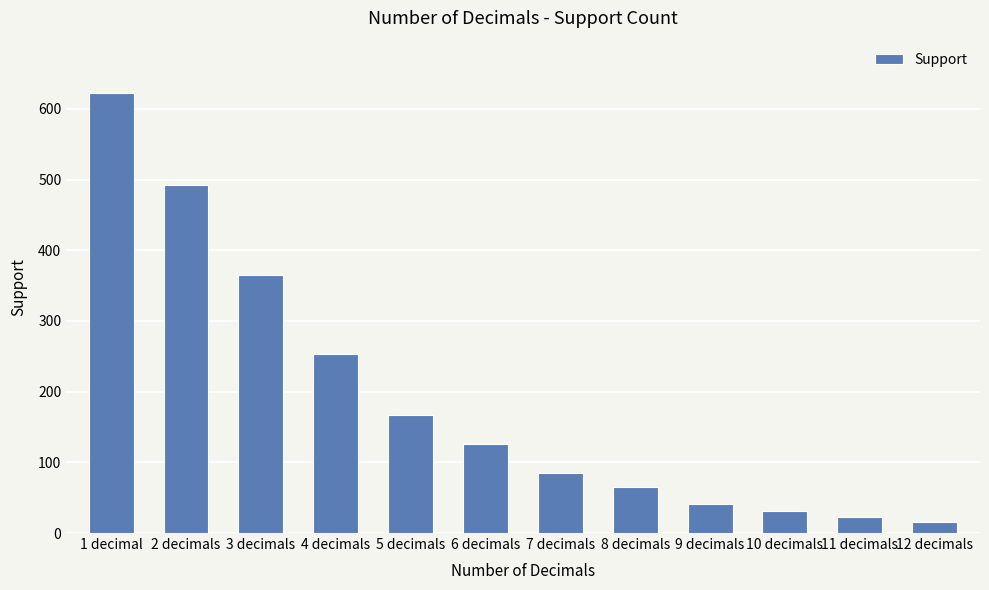

What is the change in value from 2 decimals to 10 decimals?

-461